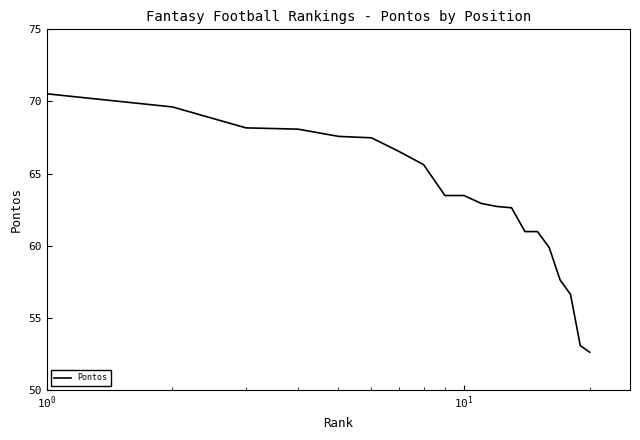

What is the maximum value shown in the chart?

70.5